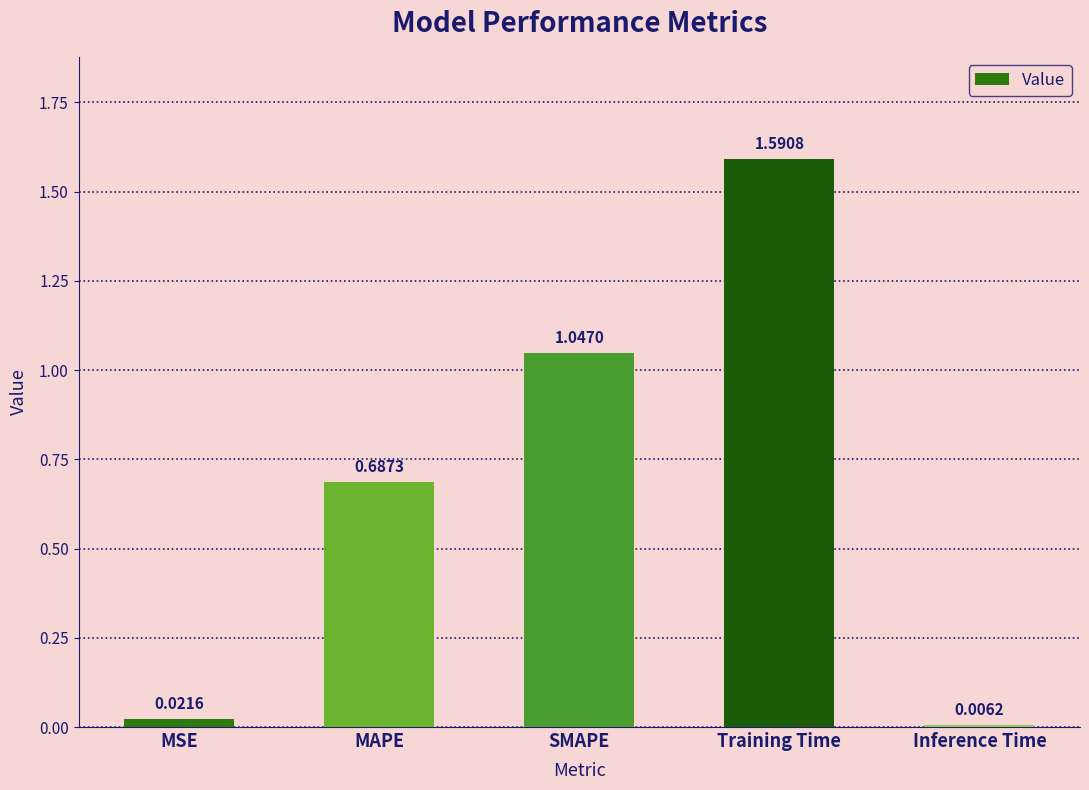

Which has a higher value, MSE or MAPE?

MAPE